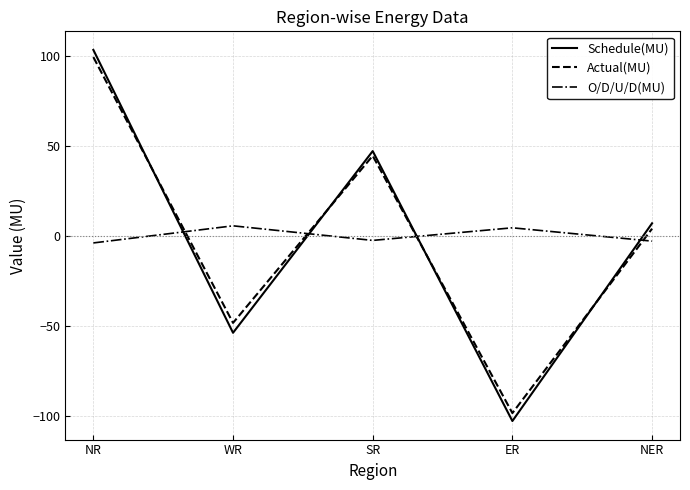

Which series has the largest range (max minus min)?

Schedule(MU)